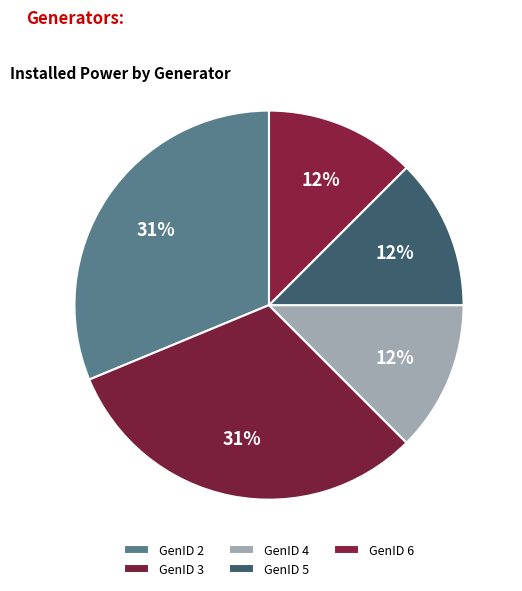

To the nearest percent, what is the combined percentage of GenID 2 and GenID 5?

44%